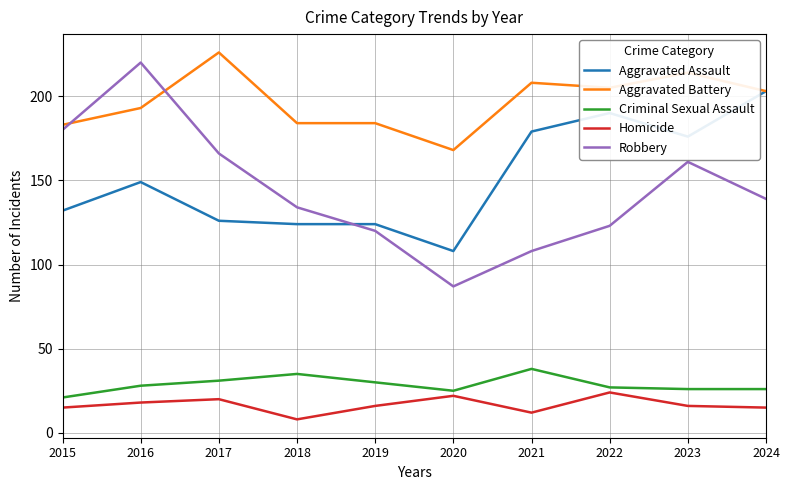

Is the value of Aggravated Battery at 2023 greater than the value of Criminal Sexual Assault at 2018?

Yes